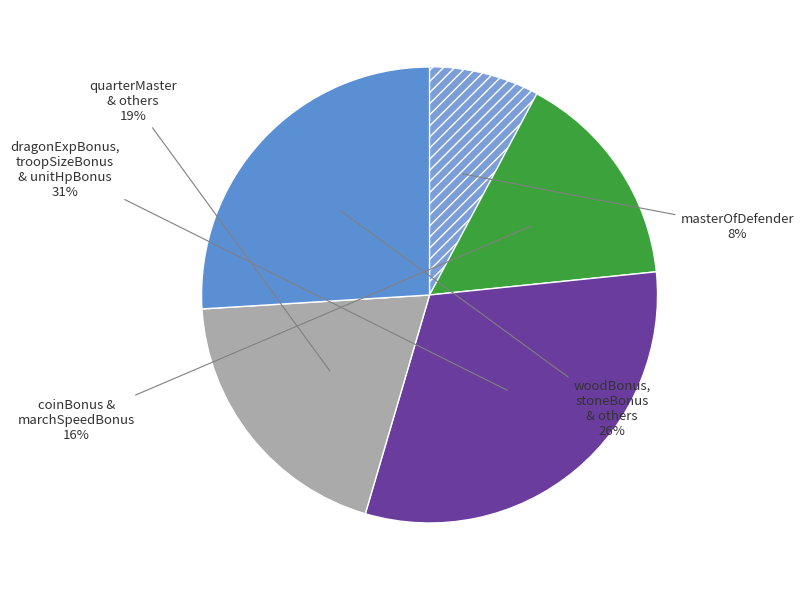

How many segments does this pie chart have?

5